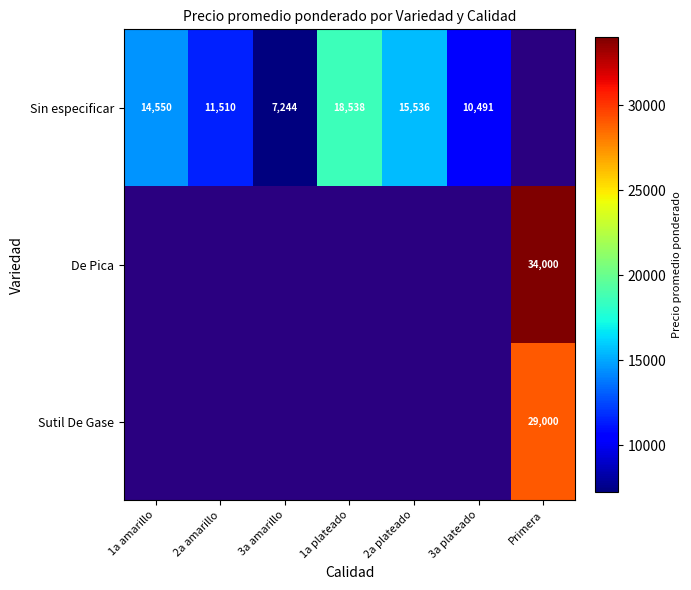

At how many categories does at least one series exceed 33334?

1